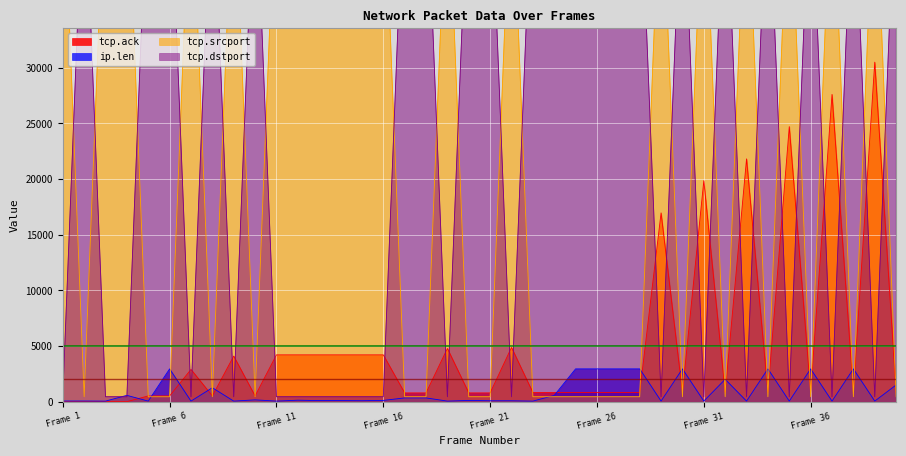

What is the highest value of the ip.len series?

2948